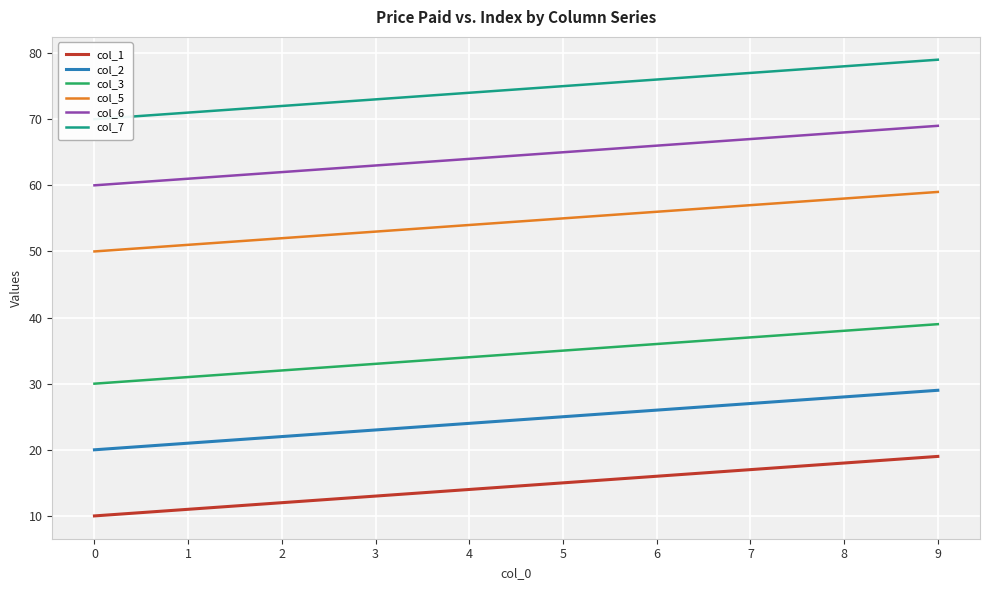

Reading left to right, list all the values displayed in this chart.

col_1: 10	11	12	13	14	15	16	17	18	19
col_2: 20	21	22	23	24	25	26	27	28	29
col_3: 30	31	32	33	34	35	36	37	38	39
col_5: 50	51	52	53	54	55	56	57	58	59
col_6: 60	61	62	63	64	65	66	67	68	69
col_7: 70	71	72	73	74	75	76	77	78	79